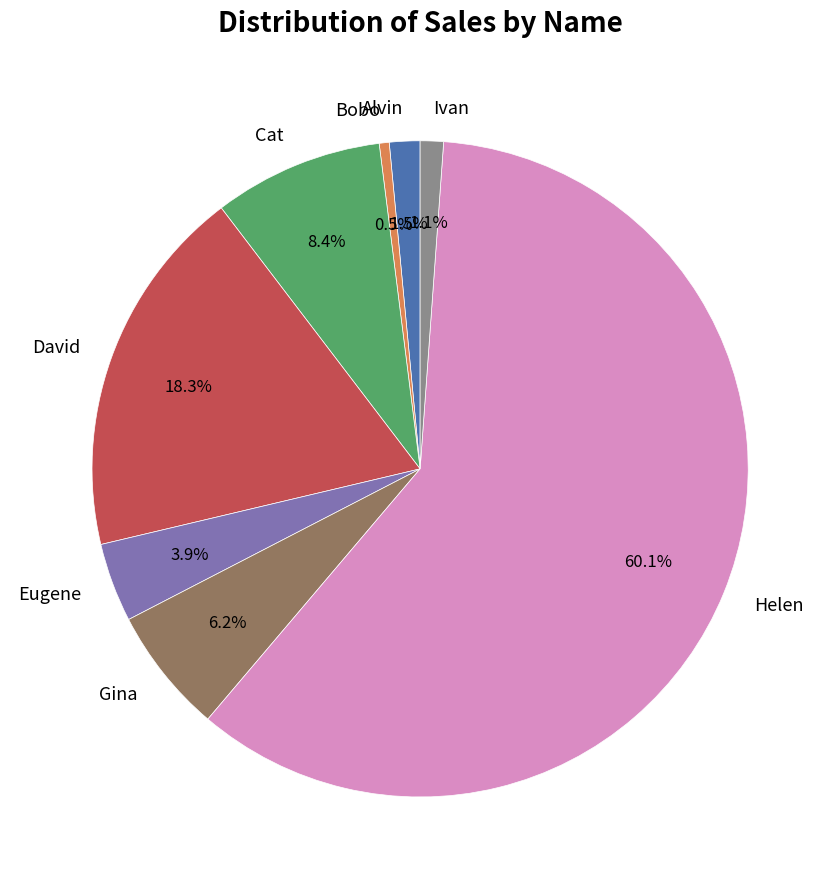

What is the majority slice?

Helen